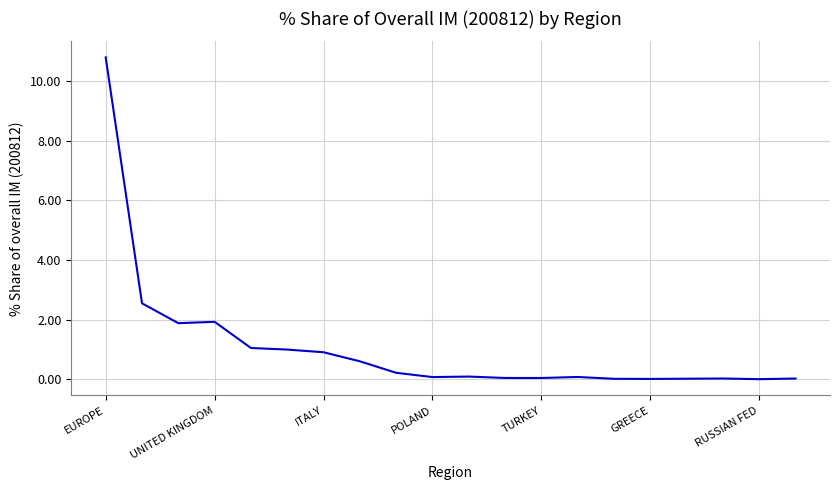

What is the maximum value shown in the chart?

10.8